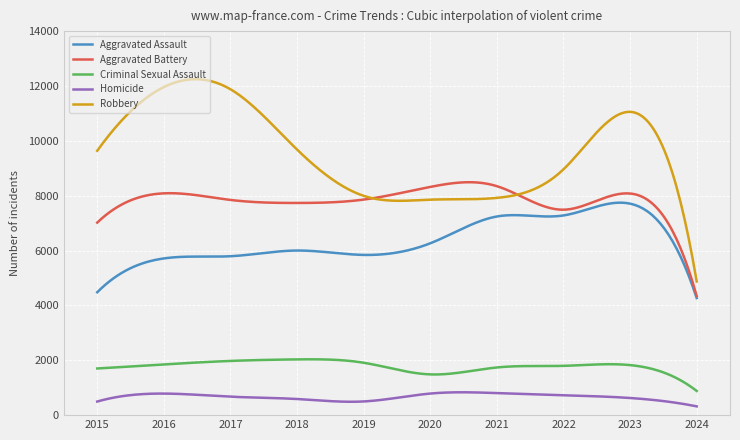

What is the average value of the Aggravated Battery series?

7809.6